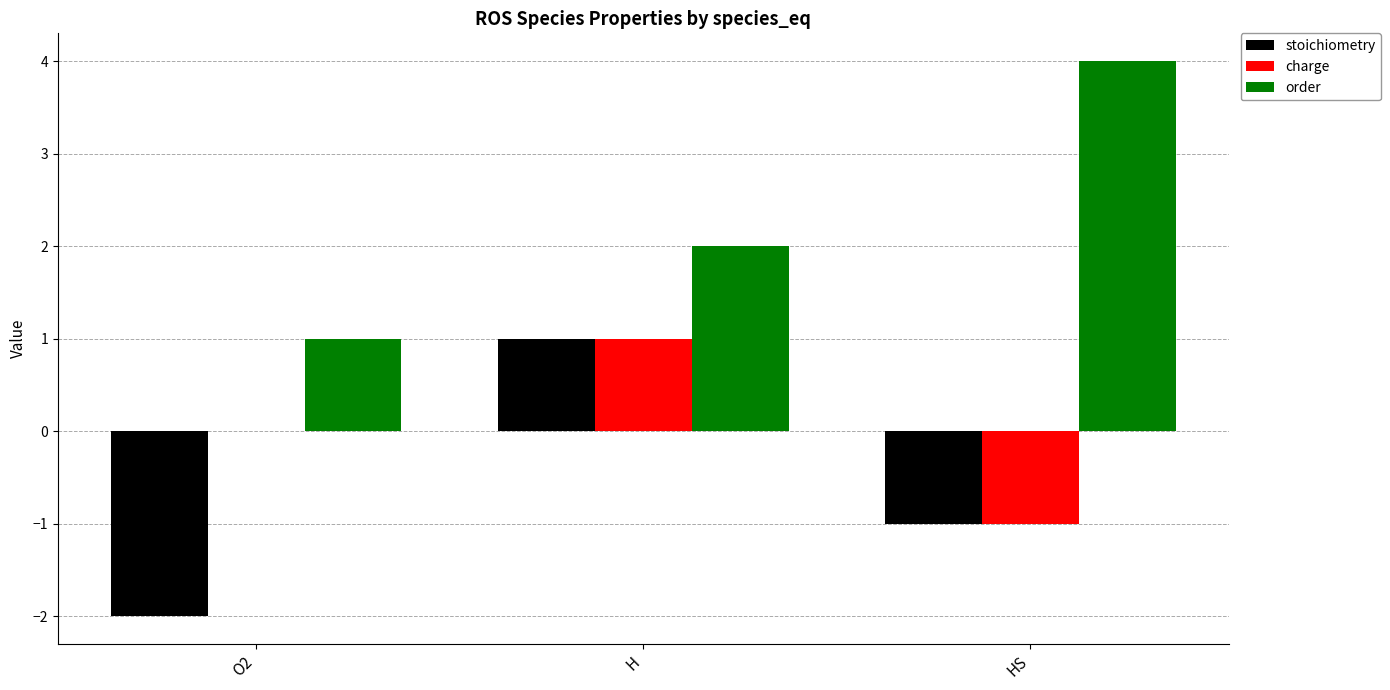

How many distinct data groups are displayed?

3